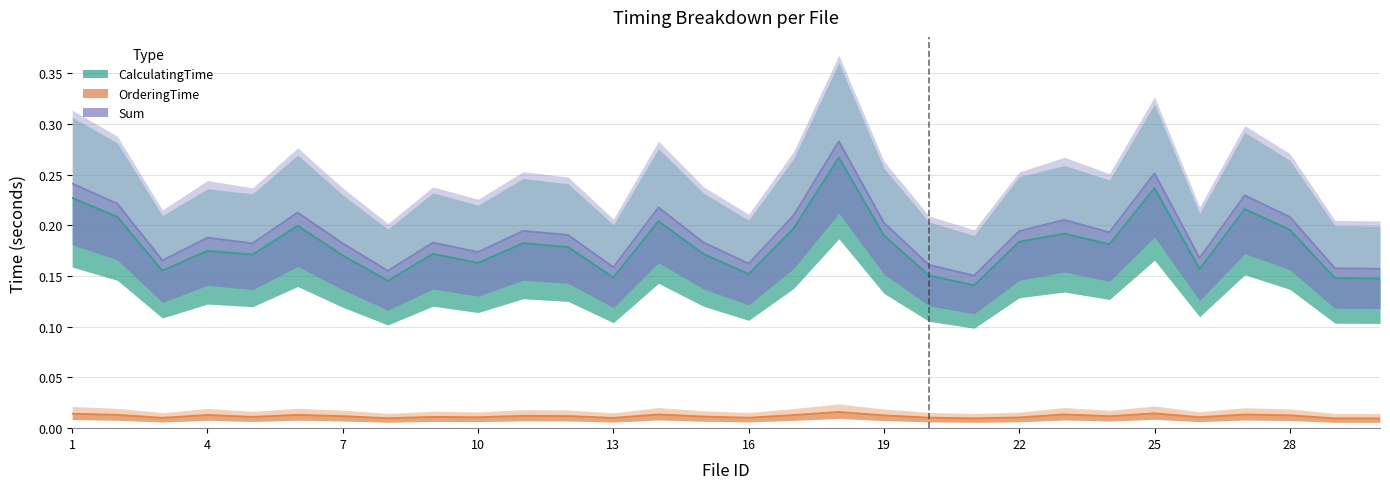

Reading right to left, list all the values displayed in this chart.

CalculatingTime: 0.1	0.1	0.2	0.2	0.2	0.2	0.2	0.2	0.2	0.1	0.2	0.2	0.3	0.2	0.2	0.2	0.2	0.1	0.2	0.2	0.2	0.2	0.1	0.2	0.2	0.2	0.2	0.2	0.2	0.2
OrderingTime: 0.0	0.0	0.0	0.0	0.0	0.0	0.0	0.0	0.0	0.0	0.0	0.0	0.0	0.0	0.0	0.0	0.0	0.0	0.0	0.0	0.0	0.0	0.0	0.0	0.0	0.0	0.0	0.0	0.0	0.0
Sum: 0.2	0.2	0.2	0.2	0.2	0.3	0.2	0.2	0.2	0.2	0.2	0.2	0.3	0.2	0.2	0.2	0.2	0.2	0.2	0.2	0.2	0.2	0.2	0.2	0.2	0.2	0.2	0.2	0.2	0.2